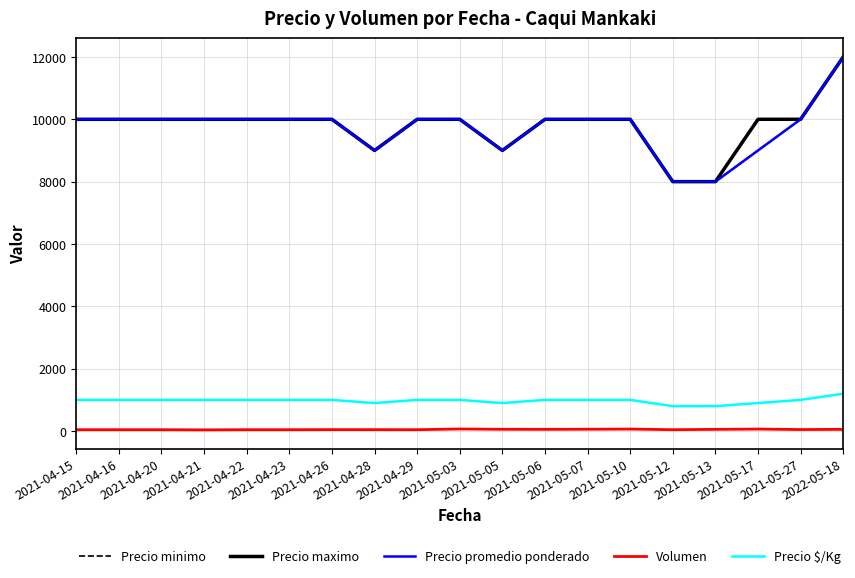

Reading left to right, extract all data points from this chart.

Precio minimo: 2021-04-15=10000	2021-04-16=10000	2021-04-20=10000	2021-04-21=10000	2021-04-22=10000	2021-04-23=10000	2021-04-26=10000	2021-04-28=9000	2021-04-29=10000	2021-05-03=10000	2021-05-05=9000	2021-05-06=10000	2021-05-07=10000	2021-05-10=10000	2021-05-12=8000	2021-05-13=8000	2021-05-17=9000	2021-05-27=10000	2022-05-18=12000
Precio maximo: 2021-04-15=10000	2021-04-16=10000	2021-04-20=10000	2021-04-21=10000	2021-04-22=10000	2021-04-23=10000	2021-04-26=10000	2021-04-28=9000	2021-04-29=10000	2021-05-03=10000	2021-05-05=9000	2021-05-06=10000	2021-05-07=10000	2021-05-10=10000	2021-05-12=8000	2021-05-13=8000	2021-05-17=10000	2021-05-27=10000	2022-05-18=12000
Precio promedio ponderado: 2021-04-15=10000	2021-04-16=10000	2021-04-20=10000	2021-04-21=10000	2021-04-22=10000	2021-04-23=10000	2021-04-26=10000	2021-04-28=9000	2021-04-29=10000	2021-05-03=10000	2021-05-05=9000	2021-05-06=10000	2021-05-07=10000	2021-05-10=10000	2021-05-12=8000	2021-05-13=8000	2021-05-17=9000	2021-05-27=10000	2022-05-18=12000
Volumen: 2021-04-15=45	2021-04-16=45	2021-04-20=45	2021-04-21=40	2021-04-22=45	2021-04-23=45	2021-04-26=48	2021-04-28=47	2021-04-29=45	2021-05-03=68	2021-05-05=58	2021-05-06=56	2021-05-07=60	2021-05-10=65	2021-05-12=45	2021-05-13=56	2021-05-17=65	2021-05-27=50	2022-05-18=56
Precio $/Kg: 2021-04-15=1000	2021-04-16=1000	2021-04-20=1000	2021-04-21=1000	2021-04-22=1000	2021-04-23=1000	2021-04-26=1000	2021-04-28=900	2021-04-29=1000	2021-05-03=1000	2021-05-05=900	2021-05-06=1000	2021-05-07=1000	2021-05-10=1000	2021-05-12=800	2021-05-13=800	2021-05-17=900	2021-05-27=1000	2022-05-18=1200